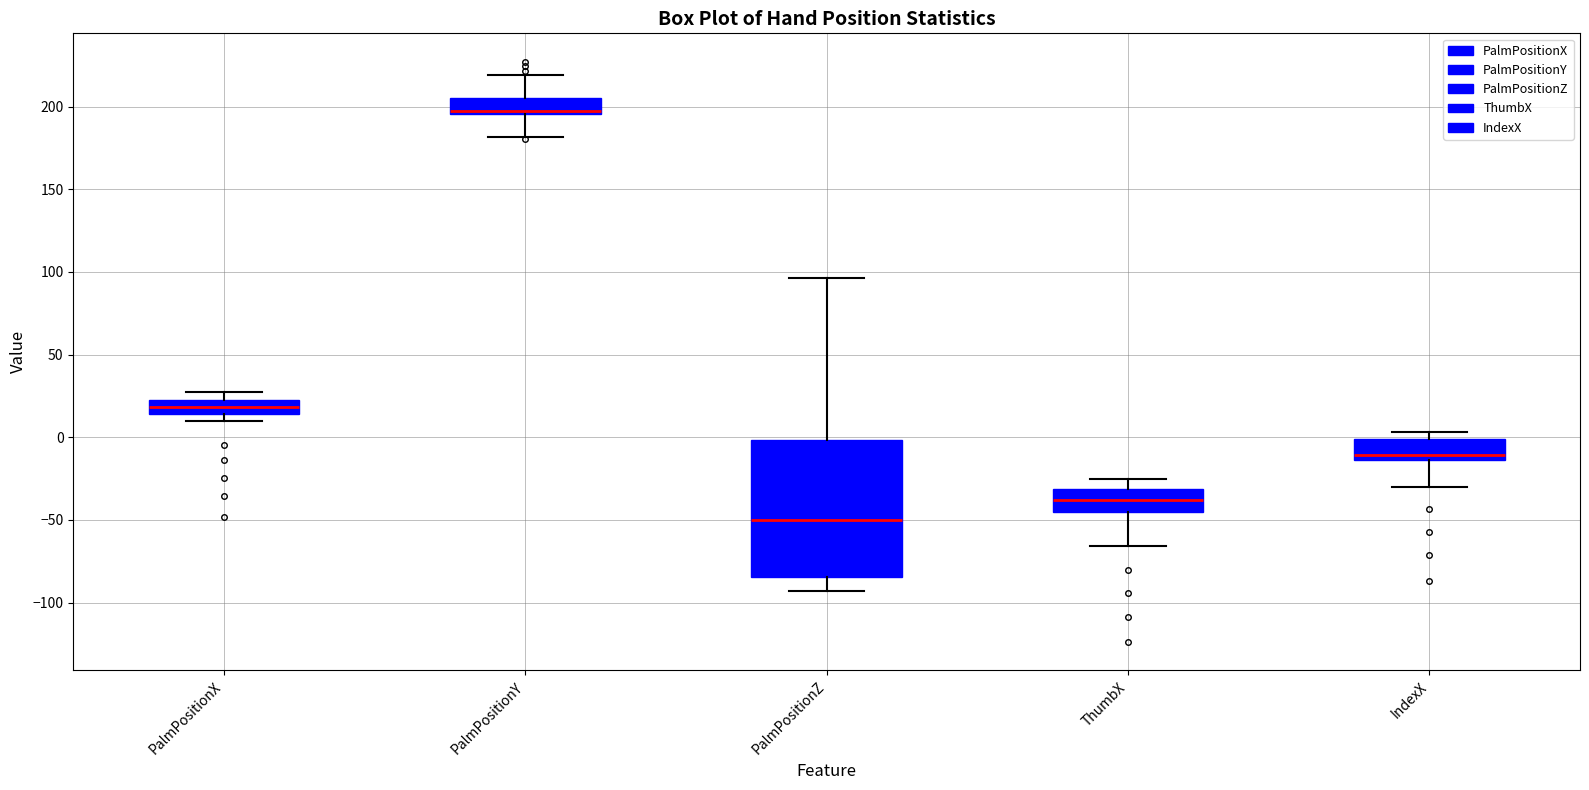

Which box's median line is the lowest?

PalmPositionZ